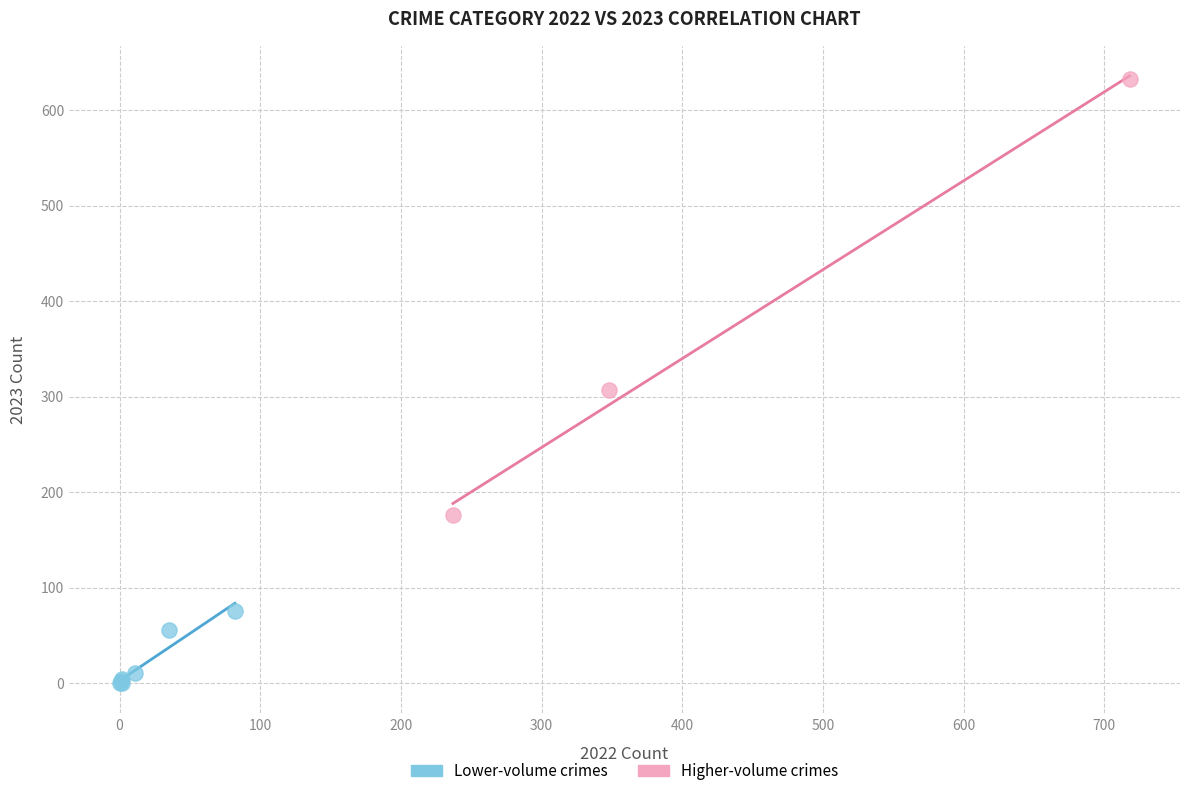

Which series contains the lowest Y value?

Lower-volume crimes